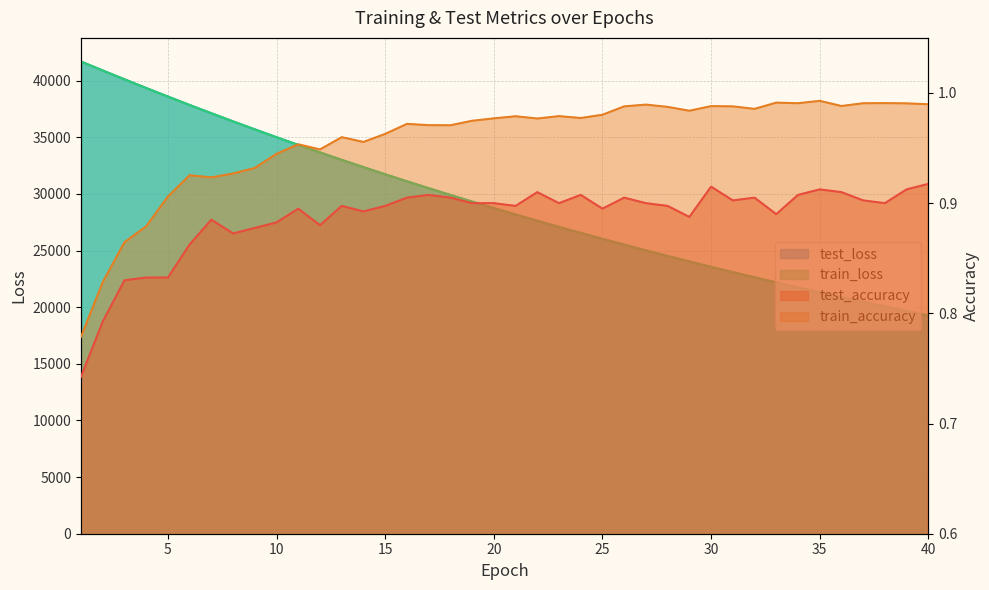

Count the number of data series in this chart.

4